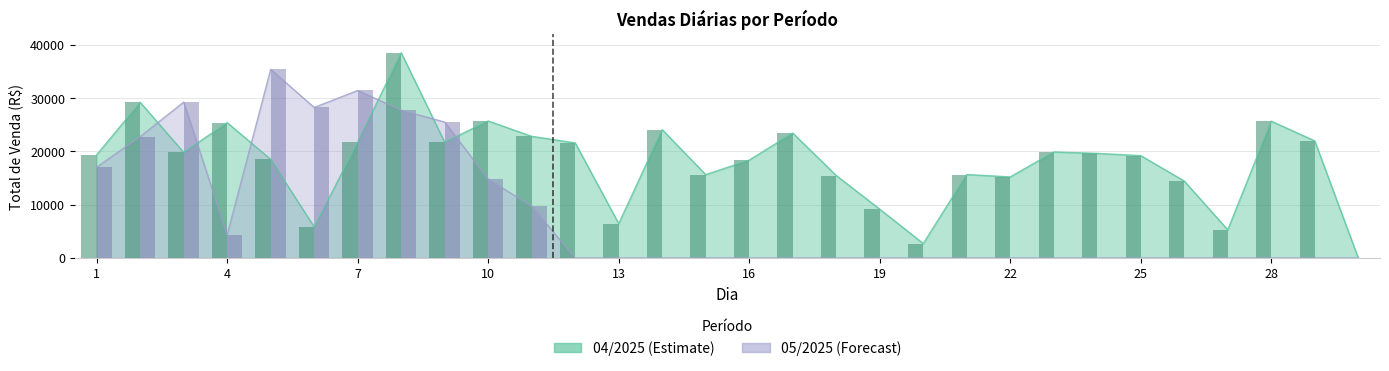

List the series in order of their overall mean, lowest first.

05/2025, 04/2025